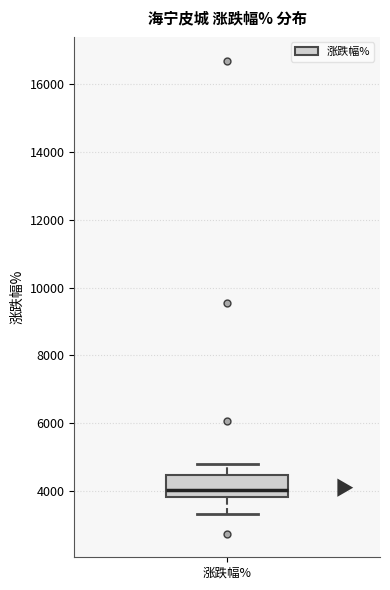

Where is the lower edge of the box for 涨跌幅% on the y-axis? The values are not printed on the chart, so give them approximately, as read against the axis.

3800